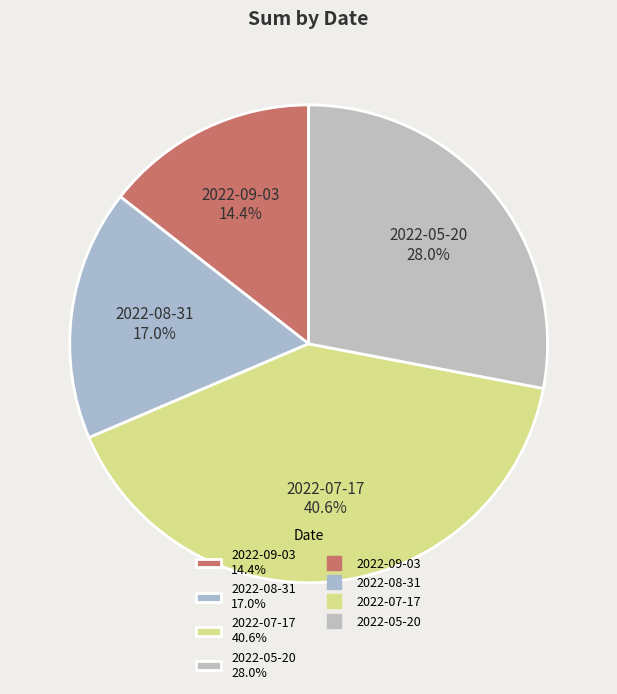

True or false: 2022-05-20 accounts for 42% of the total.

False